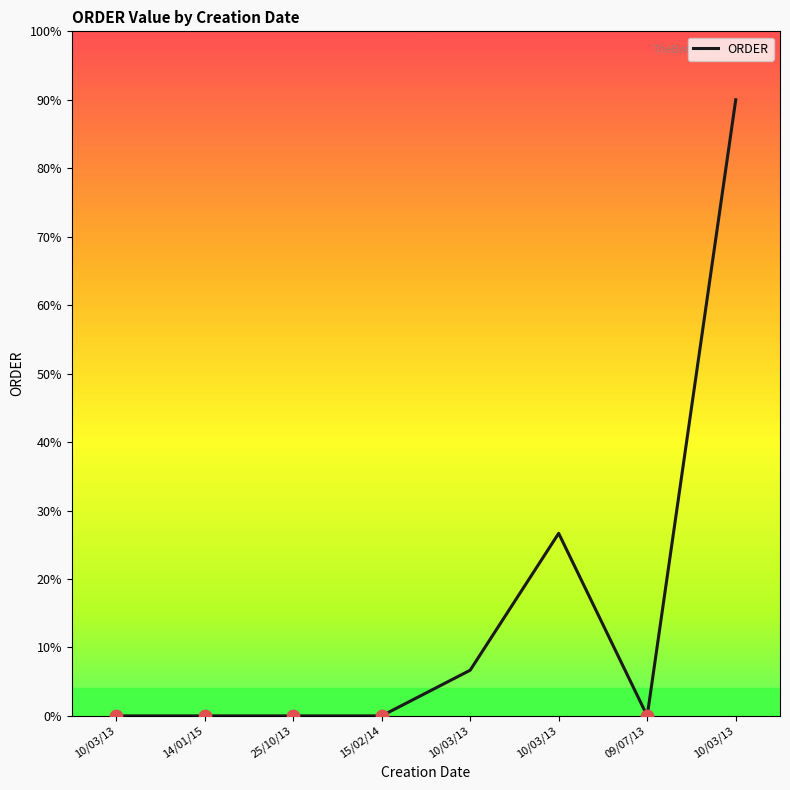

Between 10/03/13 and 10/03/13, which is larger?

10/03/13